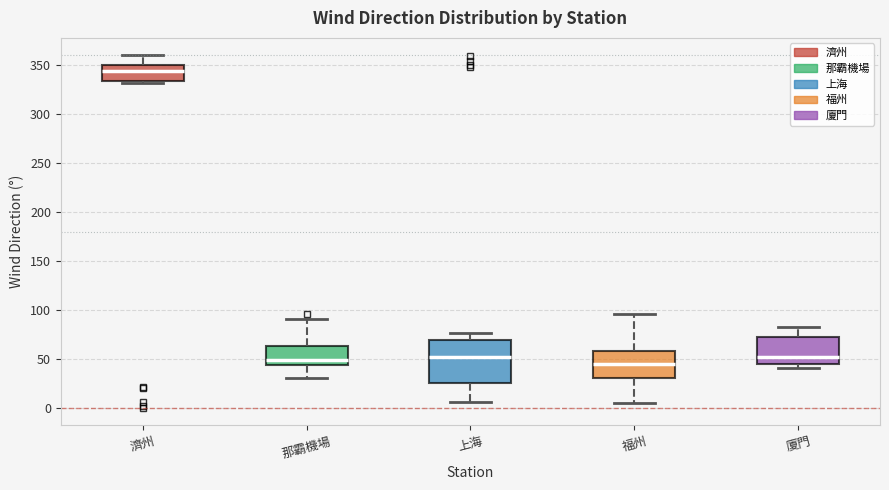

Reading left to right, transcribe this box plot: for each box, give where its median line is, the range the box spans, and where its two whiskers end, as read against the y-axis. The values are not printed on the chart, so give them approximately, as read against the axis.

濟州: median 345, box 335 to 350, whiskers 330 to 360
那霸機場: median 50, box 45 to 65, whiskers 30 to 90
上海: median 50, box 25 to 70, whiskers 5 to 75
福州: median 45, box 30 to 60, whiskers 5 to 95
廈門: median 50, box 45 to 75, whiskers 40 to 80